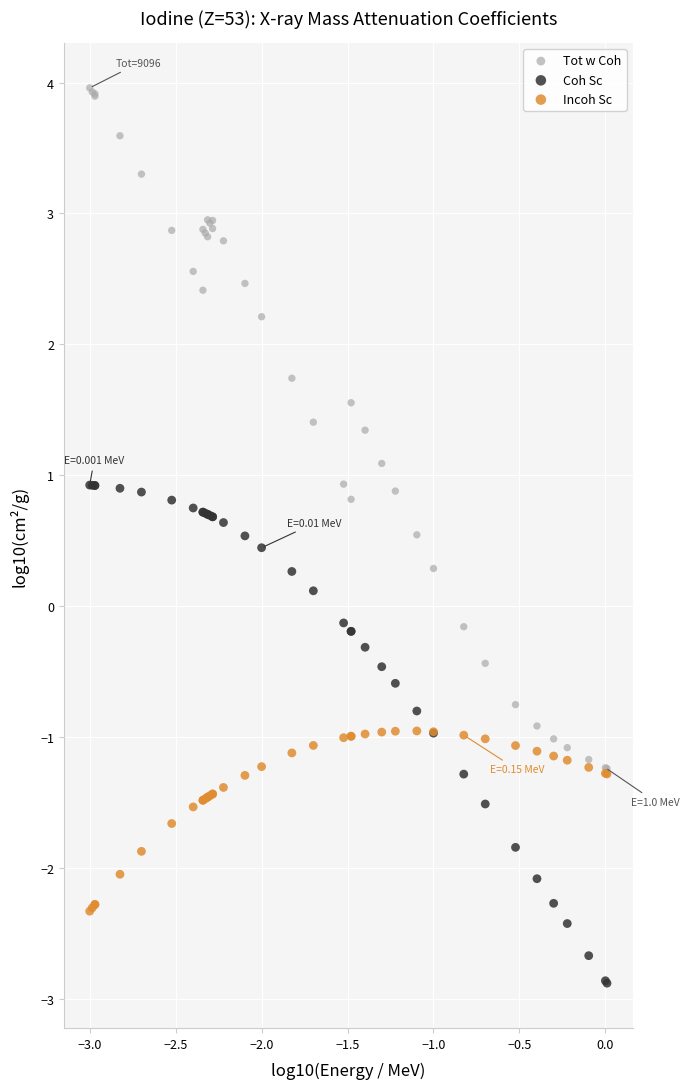

What are all the series names shown in the legend?

Tot w Coh, Coh Sc, Incoh Sc